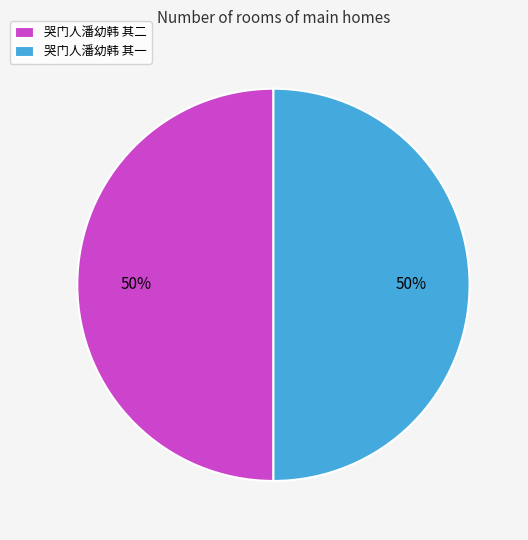

To the nearest percent, what percentage of the pie is 哭门人潘幼韩 其二?

50%